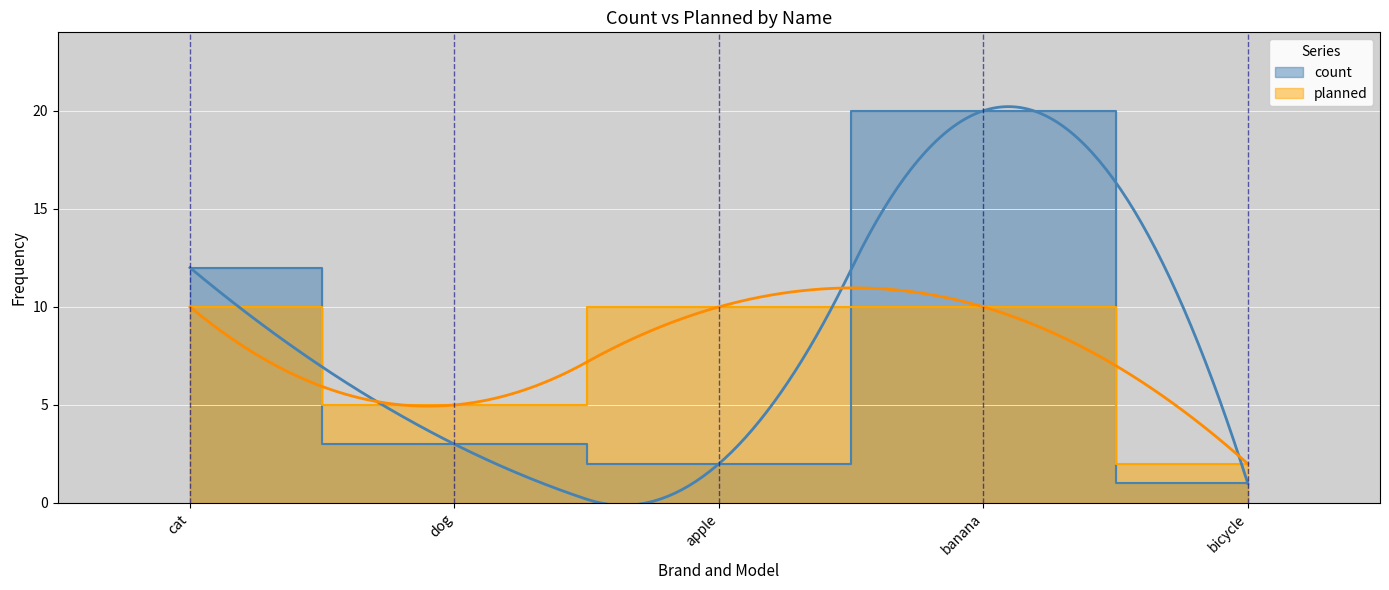

Rank the series by their maximum value, from highest to lowest.

count, planned